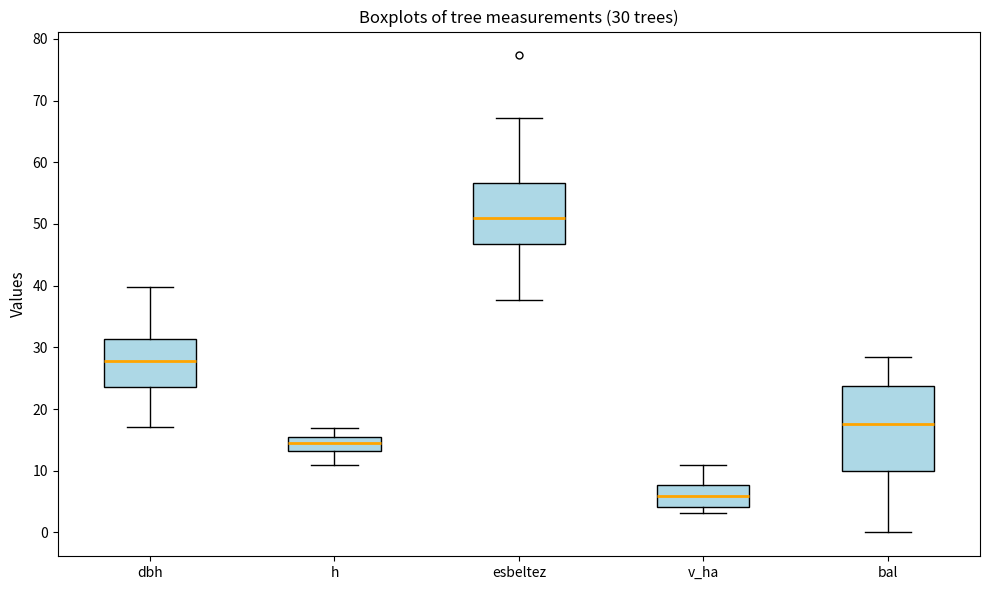

Which box has the highest median line?

esbeltez